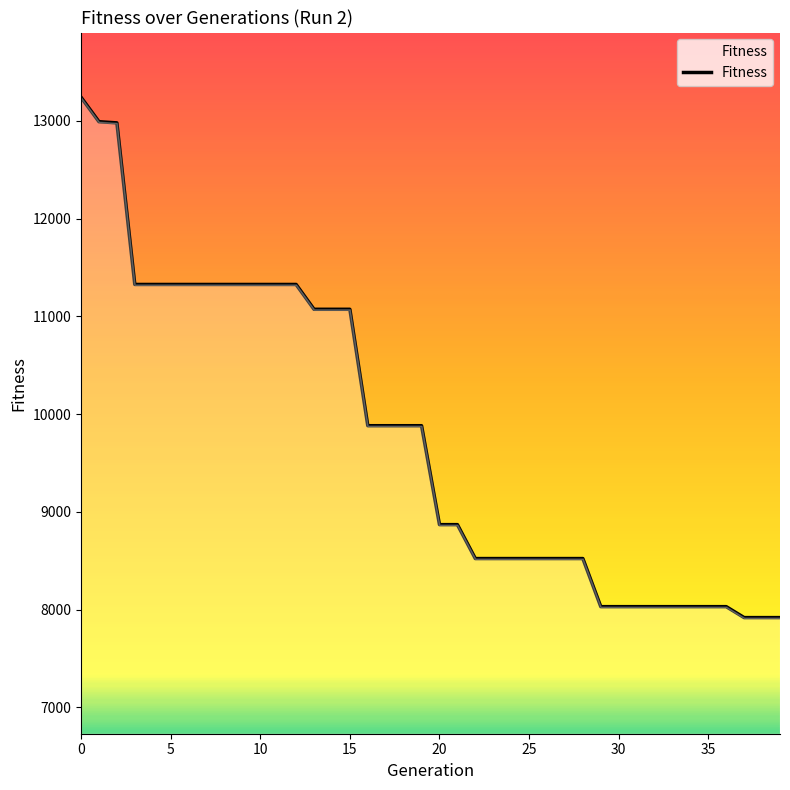

What is the difference between the maximum and minimum values?

5323